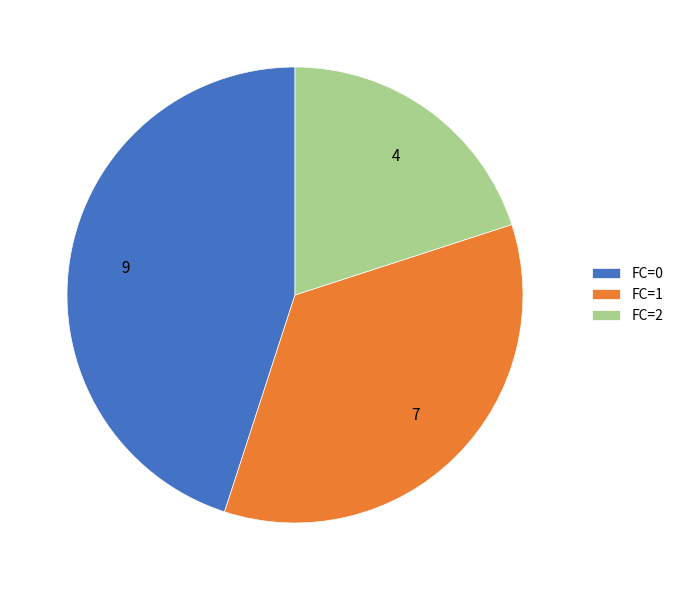

Is there any slice that represents more than half of the pie?

No